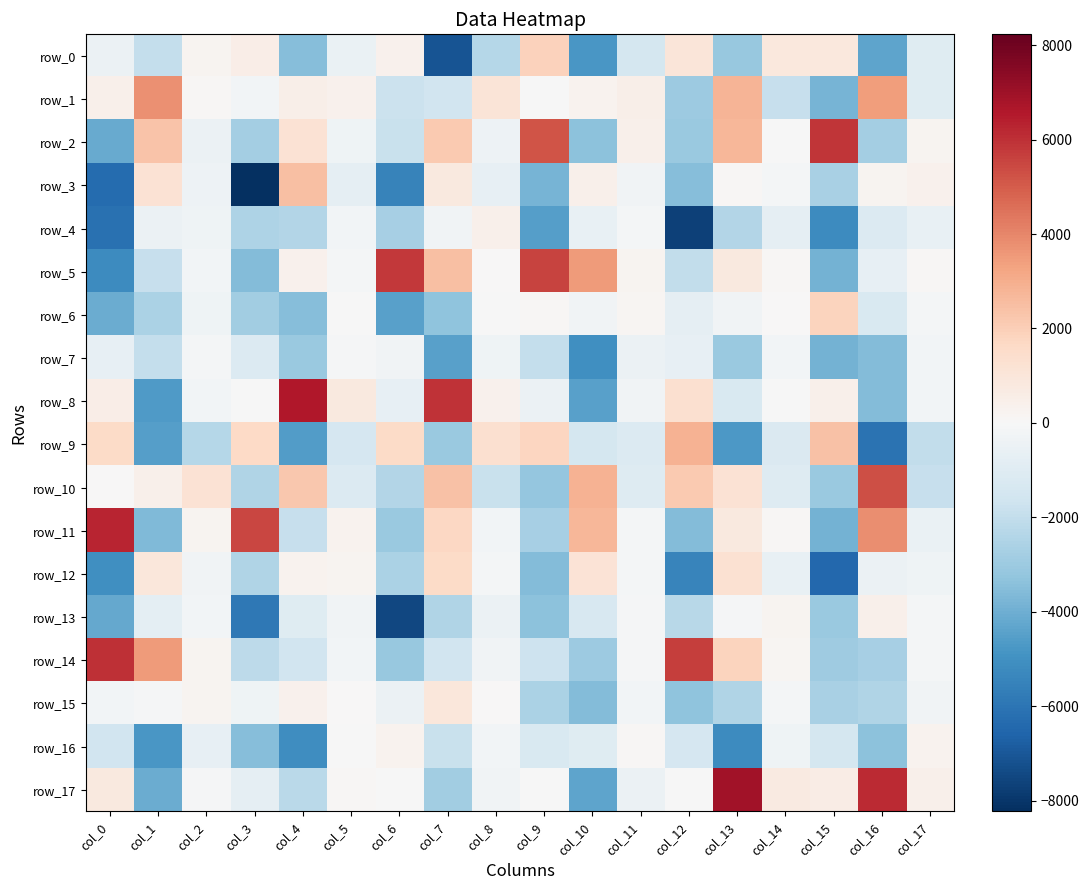

Reading left to right, list all the values displayed in this chart.

row_0: col_0=-472.8	col_1=-1943.1	col_2=207.1	col_3=564.2	col_4=-3524.8	col_5=-578.5	col_6=344.1	col_7=-7132.1	col_8=-2365.6	col_9=1898.6	col_10=-4798.8	col_11=-1465.6	col_12=1006.1	col_13=-3124.8	col_14=875.6	col_15=849.2	col_16=-4345.6	col_17=-996.1
row_1: col_0=419.7	col_1=3750.0	col_2=97.0	col_3=-210.0	col_4=503.9	col_5=363.5	col_6=-1748.5	col_7=-1543.9	col_8=1032.1	col_9=-43.2	col_10=287.4	col_11=461.7	col_12=-3015.6	col_13=2795.2	col_14=-1891.0	col_15=-3811.0	col_16=3428.5	col_17=-996.8
row_2: col_0=-4116.0	col_1=2369.7	col_2=-463.7	col_3=-2817.4	col_4=1189.0	col_5=-361.3	col_6=-1839.2	col_7=2155.6	col_8=-439.7	col_9=5148.7	col_10=-3350.5	col_11=408.2	col_12=-3031.1	col_13=2761.8	col_14=-43.1	col_15=5915.2	col_16=-2795.1	col_17=220.9
row_3: col_0=-6332.2	col_1=1181.2	col_2=-404.0	col_3=-8230.5	col_4=2504.9	col_5=-747.1	col_6=-5522.6	col_7=823.3	col_8=-674.0	col_9=-3826.2	col_10=386.5	col_11=-283.0	col_12=-3508.9	col_13=91.0	col_14=-168.9	col_15=-2667.5	col_16=202.7	col_17=355.5
row_4: col_0=-6166.1	col_1=-501.7	col_2=-370.9	col_3=-2556.2	col_4=-2406.8	col_5=-212.8	col_6=-2710.3	col_7=-280.1	col_8=404.0	col_9=-4505.3	col_10=-610.1	col_11=-141.1	col_12=-7691.2	col_13=-2396.8	col_14=-768.6	col_15=-5185.2	col_16=-1103.7	col_17=-604.6
row_5: col_0=-5149.7	col_1=-1881.6	col_2=-250.1	col_3=-3566.2	col_4=363.7	col_5=-134.7	col_6=5827.4	col_7=2479.5	col_8=54.3	col_9=5590.1	col_10=3513.3	col_11=198.7	col_12=-2007.9	col_13=772.9	col_14=127.1	col_15=-3888.2	col_16=-656.1	col_17=68.4
row_6: col_0=-4100.9	col_1=-2574.3	col_2=-324.2	col_3=-2862.3	col_4=-3517.9	col_5=-11.9	col_6=-4454.1	col_7=-3284.7	col_8=-55.4	col_9=79.8	col_10=-272.3	col_11=176.1	col_12=-750.1	col_13=-284.9	col_14=34.3	col_15=1808.6	col_16=-1275.8	col_17=-171.6
row_7: col_0=-674.6	col_1=-1973.1	col_2=-148.1	col_3=-1097.1	col_4=-3024.6	col_5=-94.3	col_6=-292.2	col_7=-4489.6	col_8=-349.5	col_9=-1943.4	col_10=-5060.4	col_11=-492.5	col_12=-660.7	col_13=-3080.7	col_14=-225.3	col_15=-3884.1	col_16=-3572.0	col_17=-228.3
row_8: col_0=538.9	col_1=-4683.7	col_2=-202.3	col_3=-55.8	col_4=6618.1	col_5=783.7	col_6=-677.2	col_7=5926.2	col_8=378.7	col_9=-474.2	col_10=-4451.0	col_11=-264.8	col_12=1347.8	col_13=-1266.9	col_14=-15.8	col_15=389.5	col_16=-3578.4	col_17=-221.7
row_9: col_0=1559.4	col_1=-4546.5	col_2=-2338.6	col_3=1630.9	col_4=-4615.8	col_5=-1377.5	col_6=1586.4	col_7=-3079.0	col_8=1339.0	col_9=1762.6	col_10=-1421.4	col_11=-1131.4	col_12=2882.0	col_13=-4731.7	col_14=-1201.0	col_15=2417.7	col_16=-6073.6	col_17=-2042.0
row_10: col_0=14.2	col_1=428.6	col_2=1190.7	col_3=-2478.1	col_4=2235.7	col_5=-1122.4	col_6=-2379.9	col_7=2388.1	col_8=-1829.0	col_9=-3213.7	col_10=2830.6	col_11=-1076.9	col_12=2126.9	col_13=1193.1	col_14=-1057.3	col_15=-3063.4	col_16=5288.1	col_17=-1906.7
row_11: col_0=6241.5	col_1=-3618.9	col_2=244.5	col_3=5489.2	col_4=-1896.1	col_5=267.1	col_6=-3030.4	col_7=1717.6	col_8=-198.7	col_9=-2761.0	col_10=2709.5	col_11=-163.4	col_12=-3540.4	col_13=798.4	col_14=99.0	col_15=-3868.9	col_16=3847.5	col_17=-544.3
row_12: col_0=-5035.9	col_1=903.6	col_2=-319.7	col_3=-2473.5	col_4=280.8	col_5=247.3	col_6=-2617.4	col_7=1600.9	col_8=-179.7	col_9=-3545.9	col_10=1147.5	col_11=-190.9	col_12=-5409.3	col_13=1282.2	col_14=-616.2	col_15=-6486.7	col_16=-459.2	col_17=-370.6
row_13: col_0=-4203.7	col_1=-811.3	col_2=-236.9	col_3=-5856.1	col_4=-1014.8	col_5=-275.6	col_6=-7472.7	col_7=-2467.6	col_8=-473.0	col_9=-3359.3	col_10=-1331.0	col_11=-104.7	col_12=-2292.6	col_13=-109.3	col_14=254.1	col_15=-3084.4	col_16=442.3	col_17=-171.4
row_14: col_0=5993.4	col_1=3481.4	col_2=195.3	col_3=-2123.6	col_4=-1551.3	col_5=-242.0	col_6=-3097.7	col_7=-1566.6	col_8=-271.7	col_9=-1695.1	col_10=-2973.0	col_11=-92.1	col_12=5699.3	col_13=1838.7	col_14=134.2	col_15=-2907.9	col_16=-2705.9	col_17=-168.1
row_15: col_0=-208.8	col_1=-122.8	col_2=224.0	col_3=-379.6	col_4=362.2	col_5=20.6	col_6=-510.4	col_7=912.5	col_8=13.2	col_9=-2618.1	col_10=-3560.5	col_11=-241.5	col_12=-3312.4	col_13=-2480.5	col_14=-178.9	col_15=-2663.8	col_16=-2465.3	col_17=-315.0
row_16: col_0=-1582.8	col_1=-4776.3	col_2=-645.2	col_3=-3502.1	col_4=-5086.3	col_5=-27.3	col_6=297.1	col_7=-1802.9	col_8=-213.1	col_9=-1241.5	col_10=-967.4	col_11=64.3	col_12=-1372.4	col_13=-5176.4	col_14=-324.5	col_15=-1430.8	col_16=-3358.2	col_17=270.9
row_17: col_0=810.9	col_1=-4071.1	col_2=-122.2	col_3=-708.6	col_4=-2201.2	col_5=94.1	col_6=-40.4	col_7=-2847.3	col_8=-260.3	col_9=-8.4	col_10=-4321.5	col_11=-490.9	col_12=-13.5	col_13=6918.8	col_14=756.7	col_15=606.5	col_16=6123.0	col_17=409.2